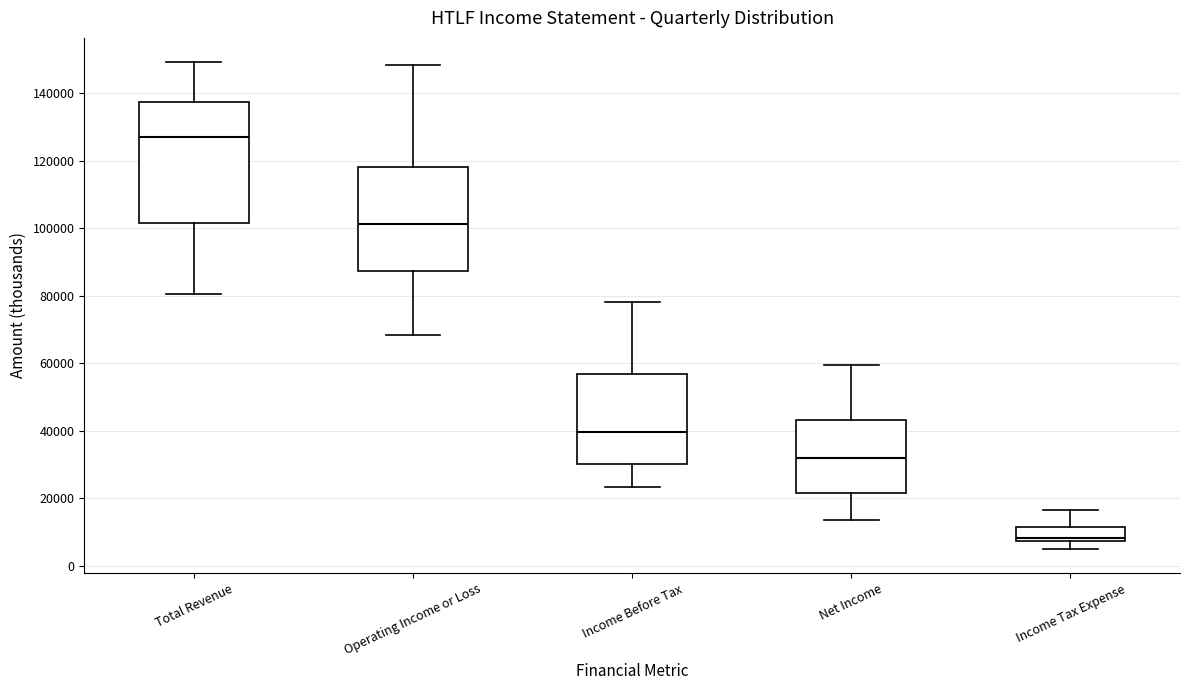

Reading left to right, read every box against the y-axis: the position of its median line, the range the box covers, and the ends of its whiskers. The values are not printed on the chart, so give them approximately, as read against the axis.

Total Revenue: median 128000, box 102000 to 138000, whiskers 80000 to 150000
Operating Income or Loss: median 102000, box 88000 to 118000, whiskers 68000 to 148000
Income Before Tax: median 40000, box 30000 to 58000, whiskers 24000 to 78000
Net Income: median 32000, box 22000 to 44000, whiskers 14000 to 60000
Income Tax Expense: median 8000 (just above the box's lower edge), box 8000 to 12000, whiskers 6000 to 16000